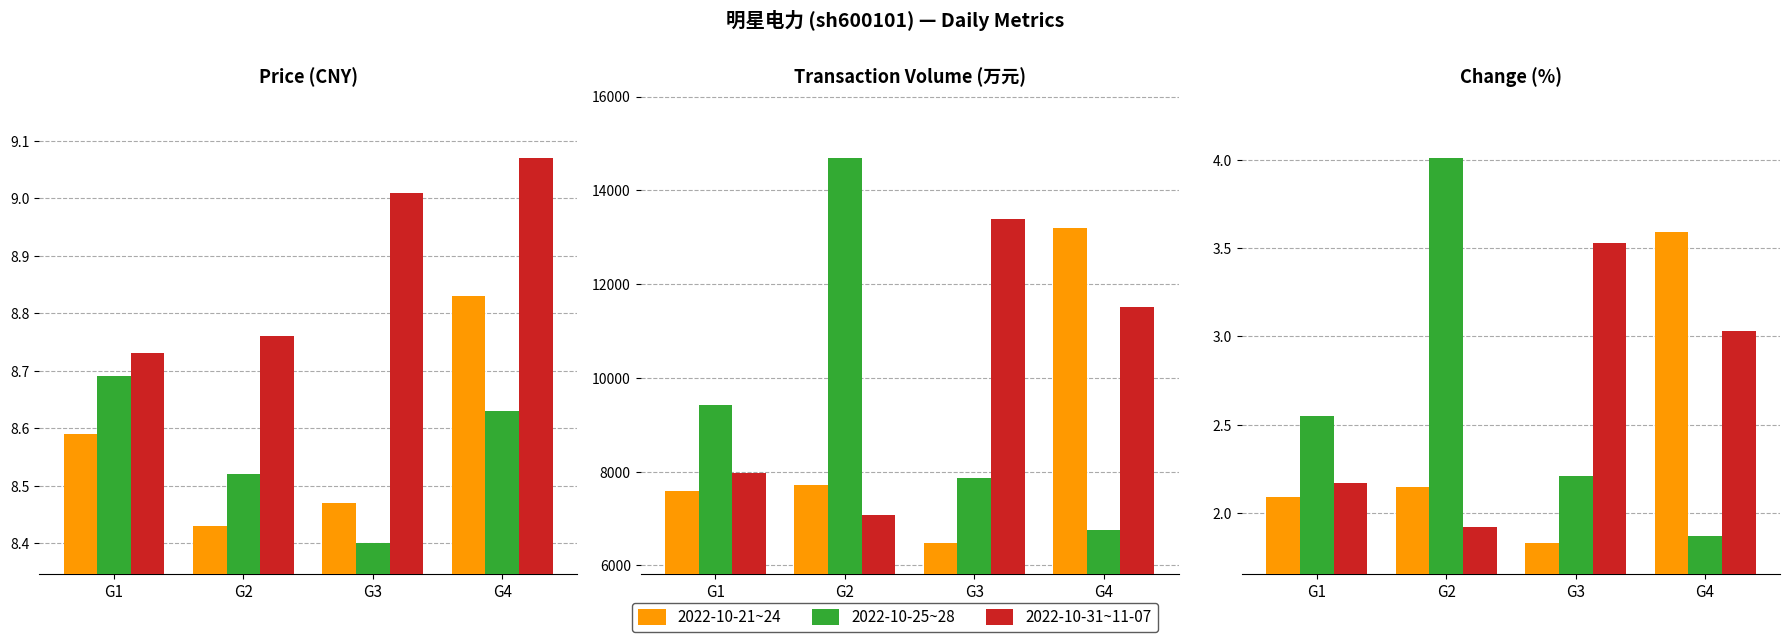

What is the value of the 2022-10-31~11-07 bar at the 2nd from the left?

1.9